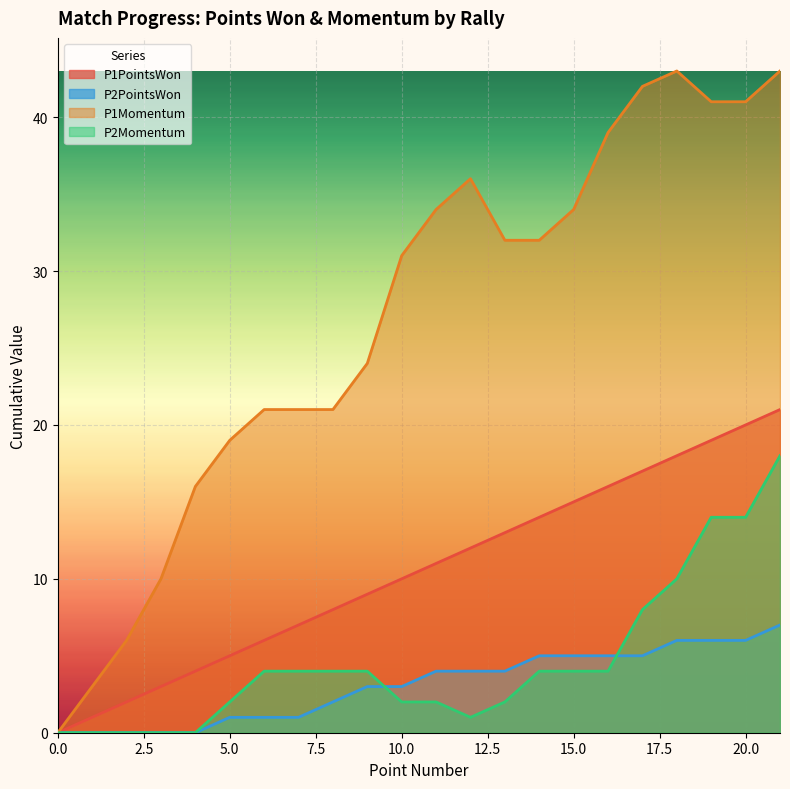

How many distinct data groups are displayed?

4